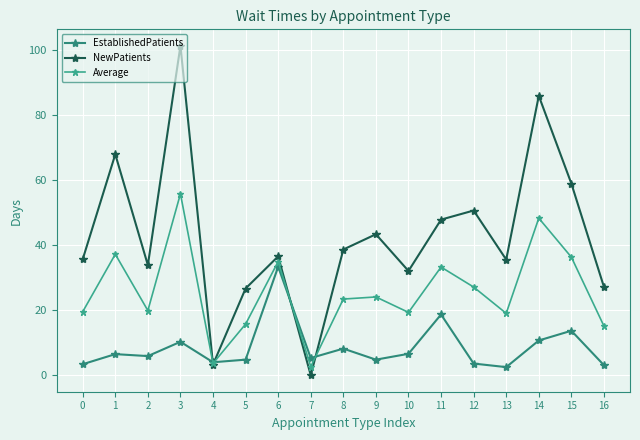

True or false: EstablishedPatients and NewPatients intersect in this chart.

True